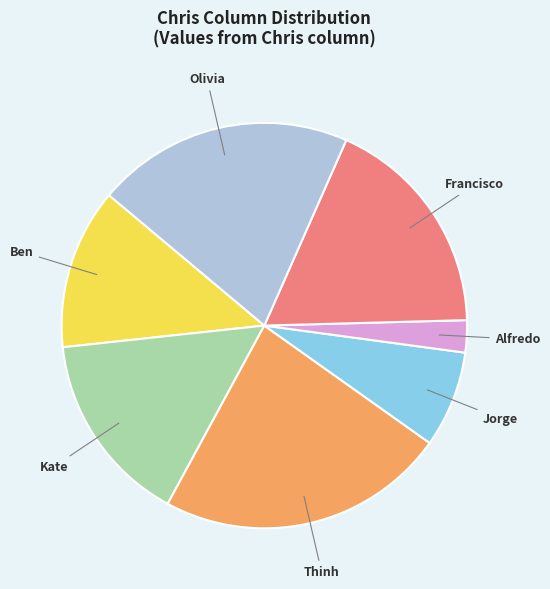

Rank the categories by value from lowest to highest.

Alfredo, Jorge, Ben, Kate, Francisco, Olivia, Thinh